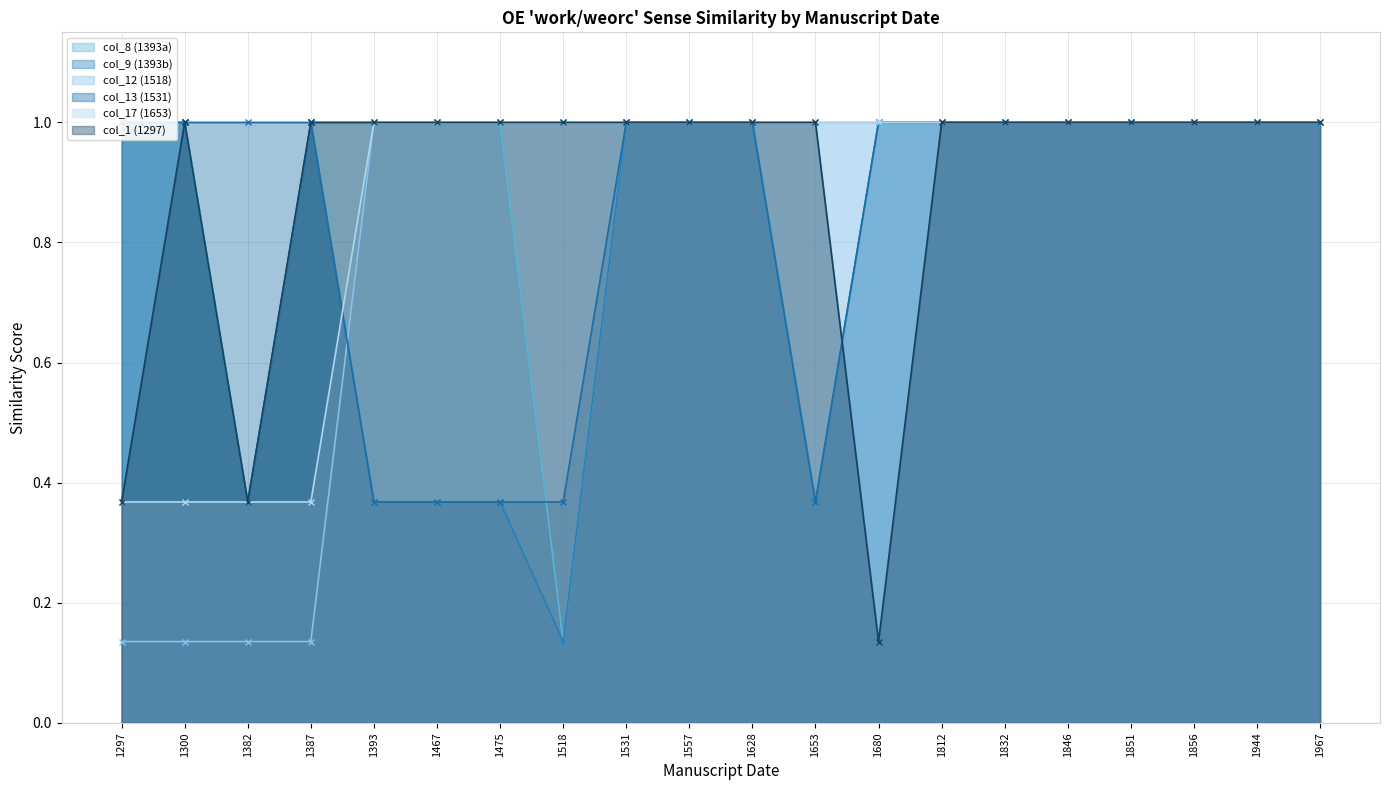

What is the value of the col_12 (1518) point at the 14th from the left?

1.0